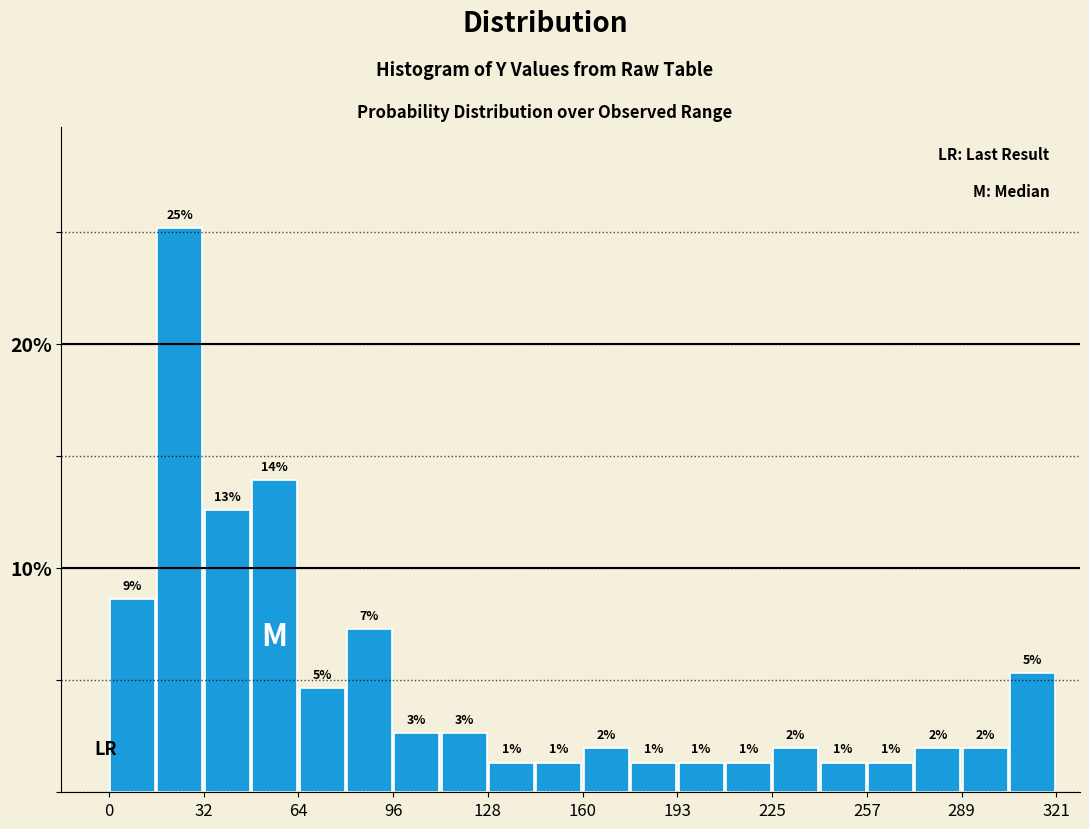

Read against the x-axis, roughly where is the centre of the tallest bar?

25